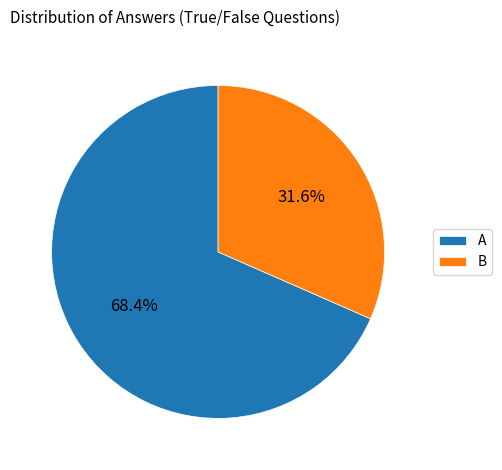

Which category has the smallest portion of the pie?

B